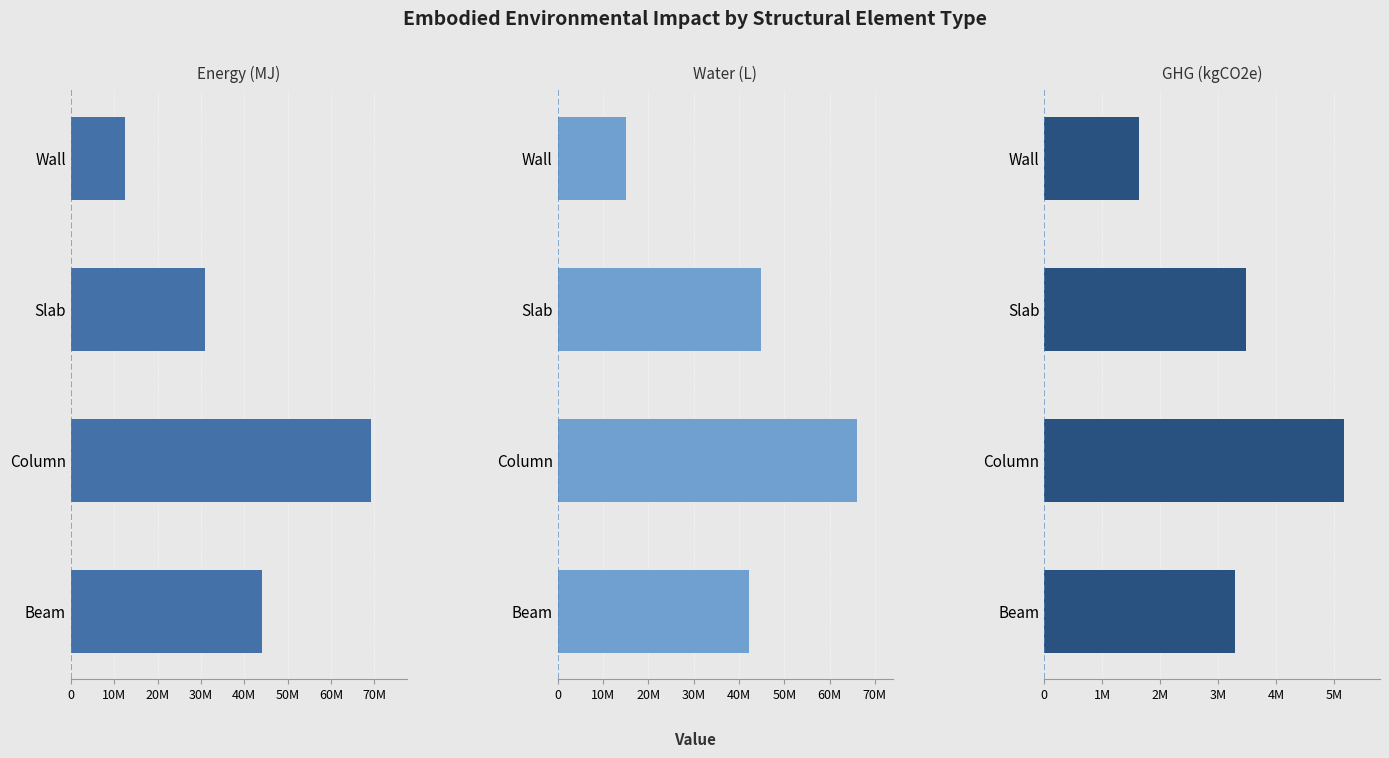

Which series has the largest range (max minus min)?

Embodied_Energy_(MJ)